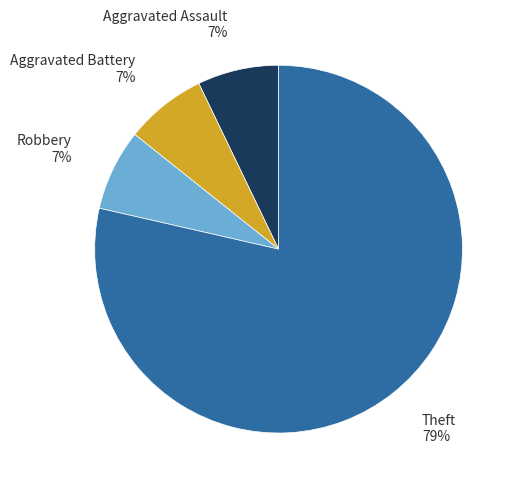

Is there a majority slice in this chart?

Yes